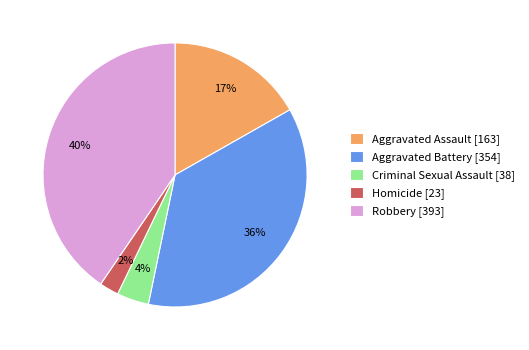

To the nearest percent, what is the difference between the largest and smallest slice percentages?

38%